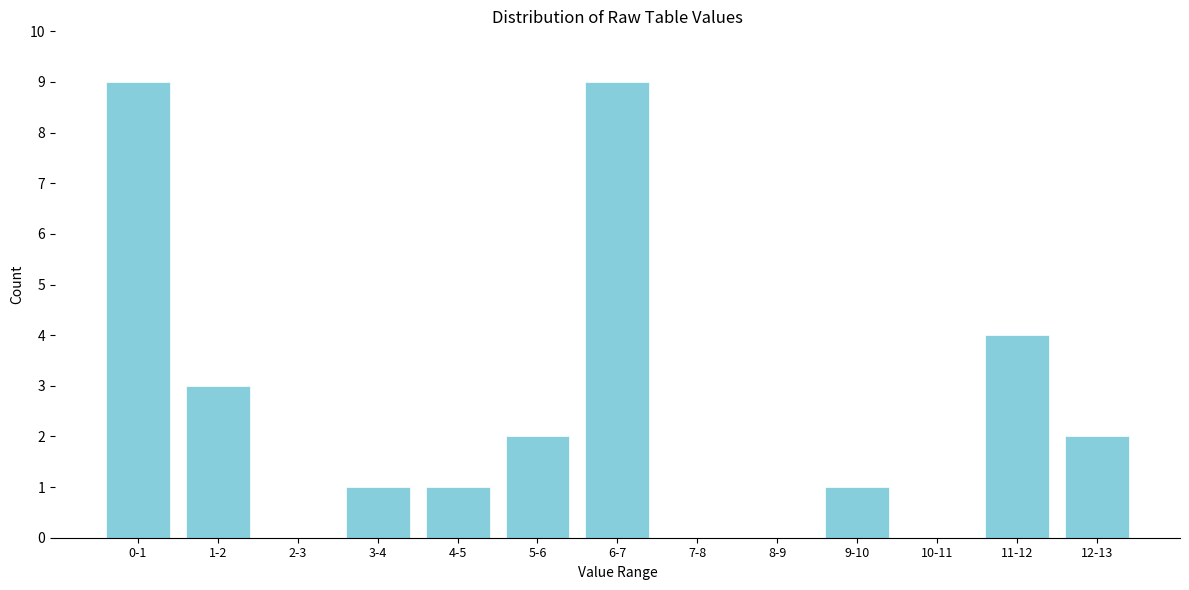

Reading left to right, list all the values displayed in this chart.

0-1=9	1-2=3	2-3=0	3-4=1	4-5=1	5-6=2	6-7=9	7-8=0	8-9=0	9-10=1	10-11=0	11-12=4	12-13=2